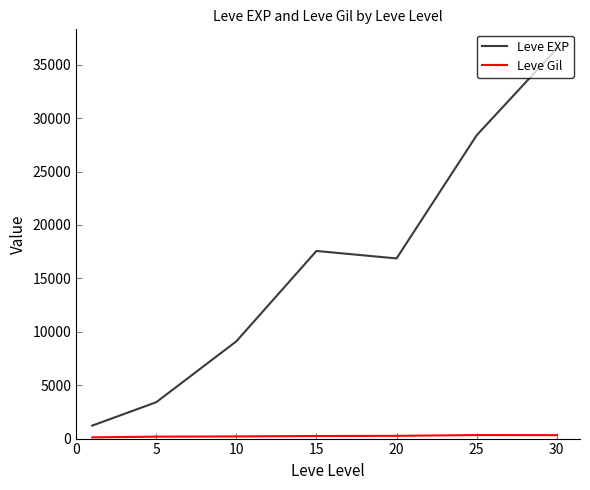

What is the difference between the maximum and second lowest values in the Leve EXP series?

33087.5